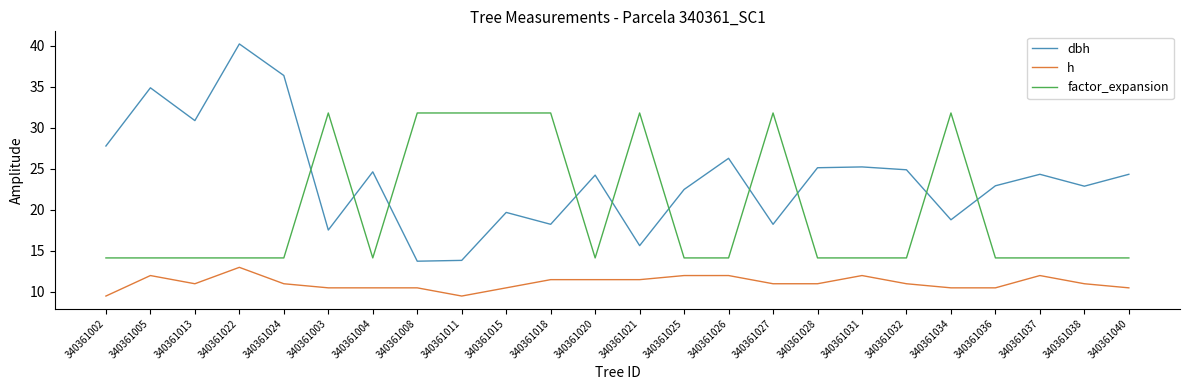

What is the difference between the maximum and minimum values in the dbh series?

26.5